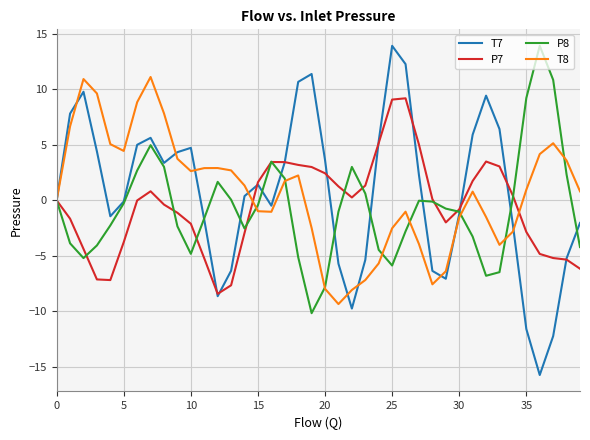

What is the lowest value of the T7 series?

-15.7